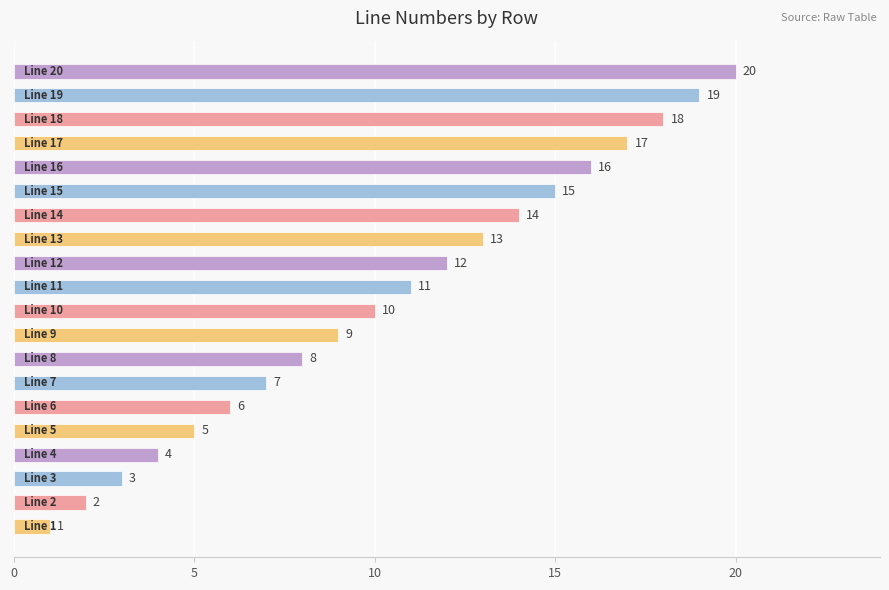

What is the minimum value shown in the chart?

1